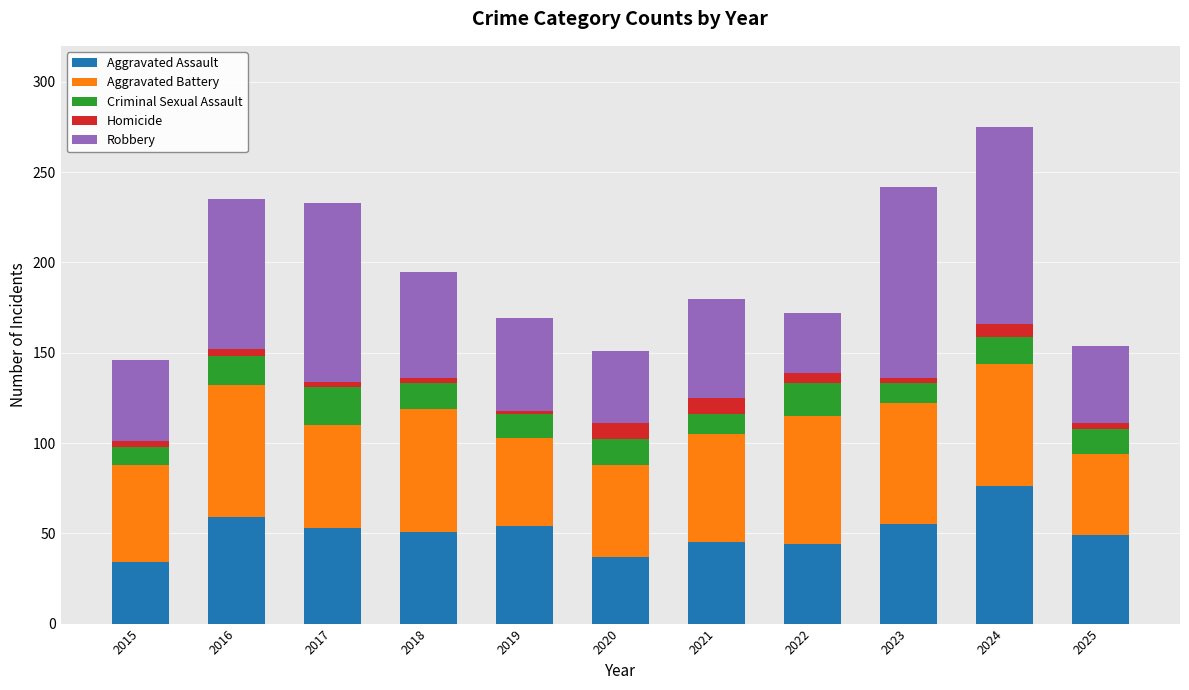

What is the lowest value of the Aggravated Assault series?

34